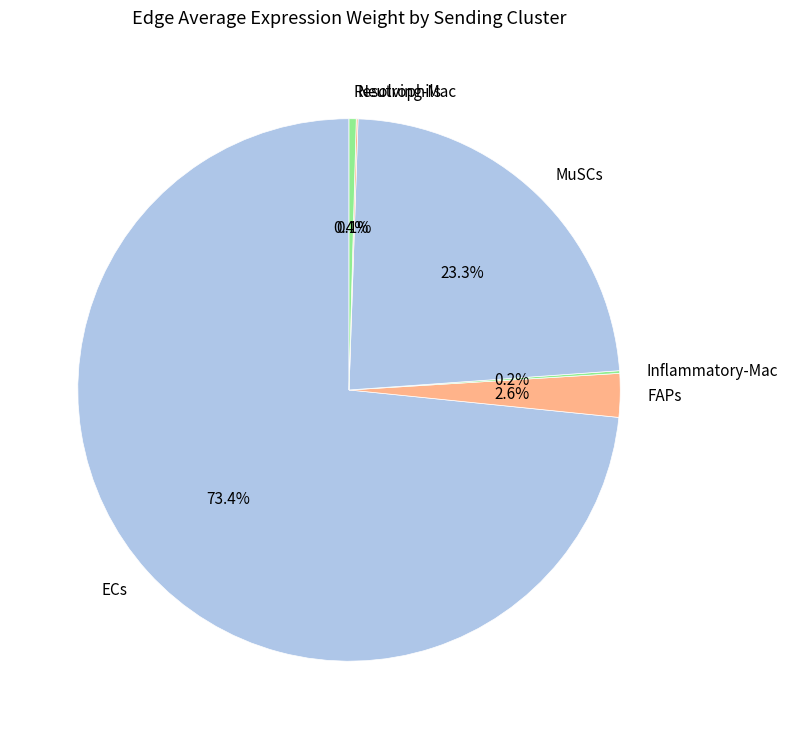

Which slice represents more than half of the pie?

ECs